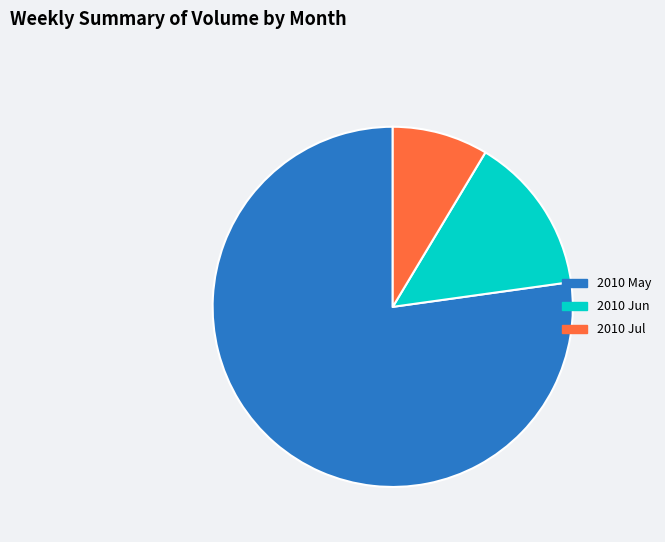

Do 2010 May and 2010 Jun together represent more than half of the pie?

Yes